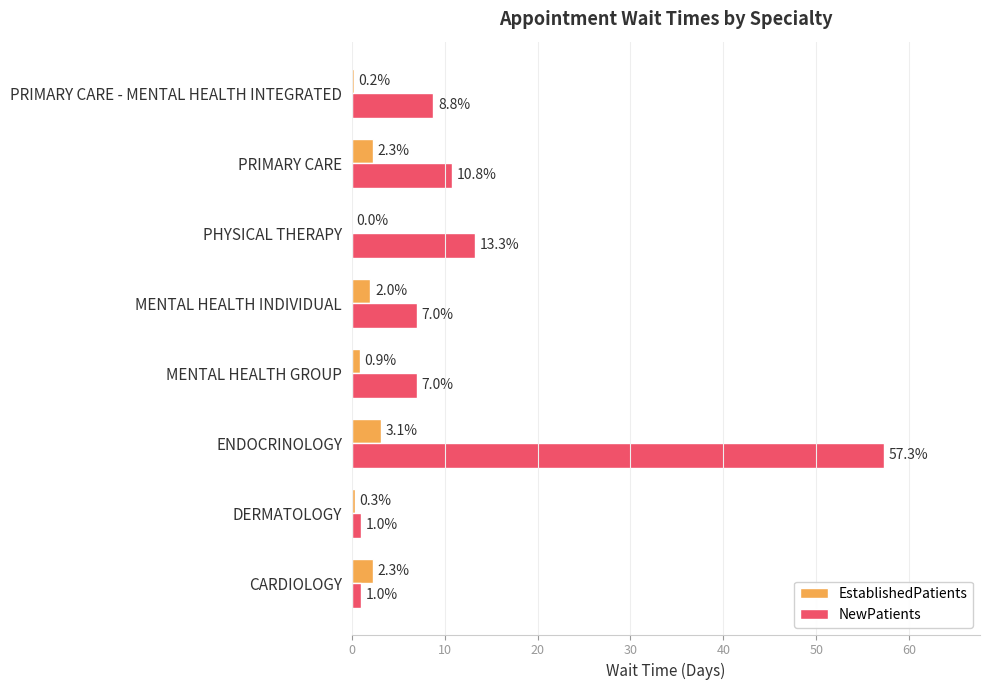

How many data points does each series have?

8